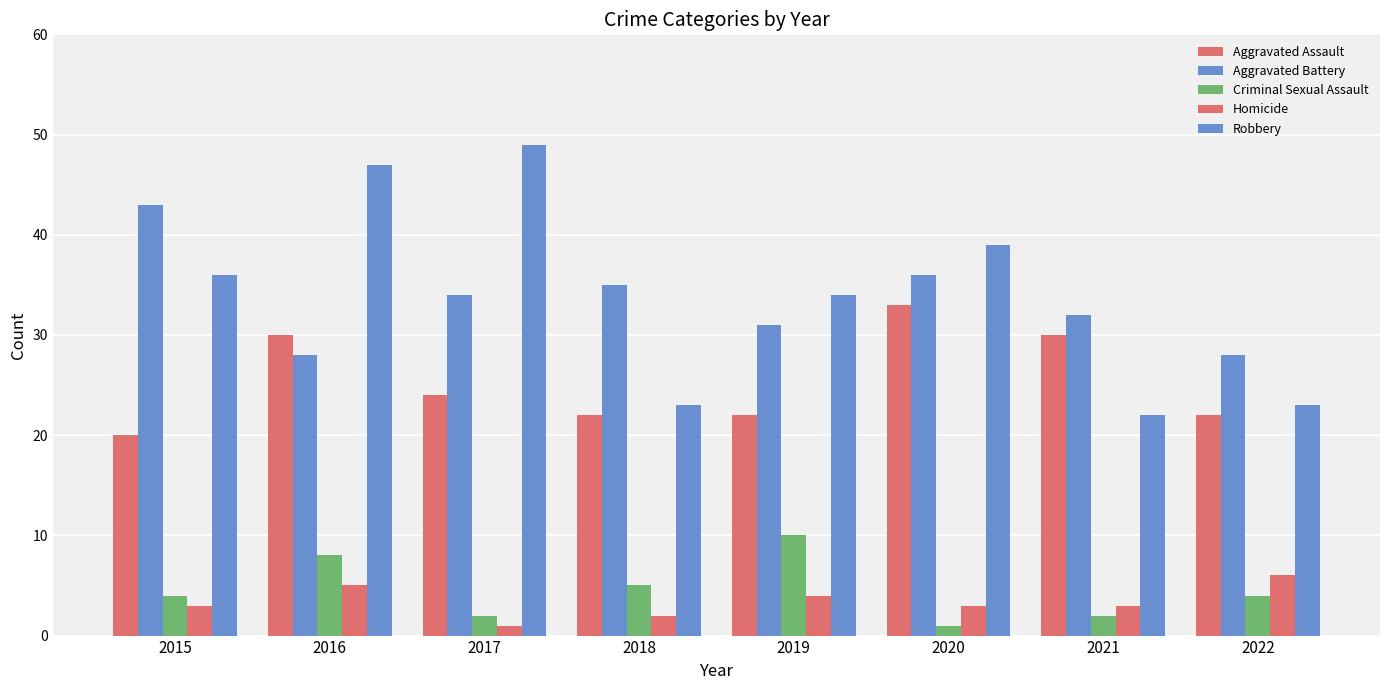

At how many categories does at least one series exceed 47?

1